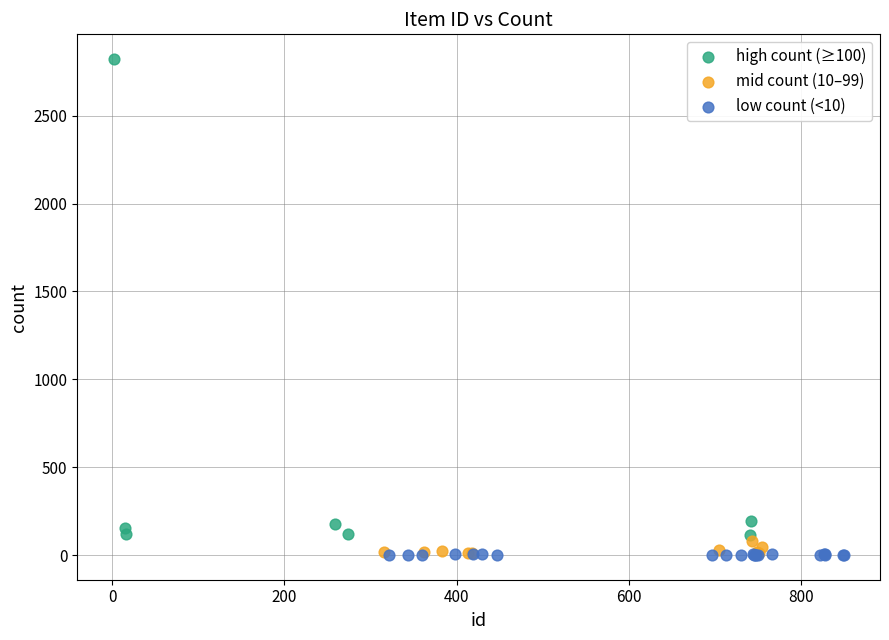

Which series contains the highest Y value?

high count (≥100)